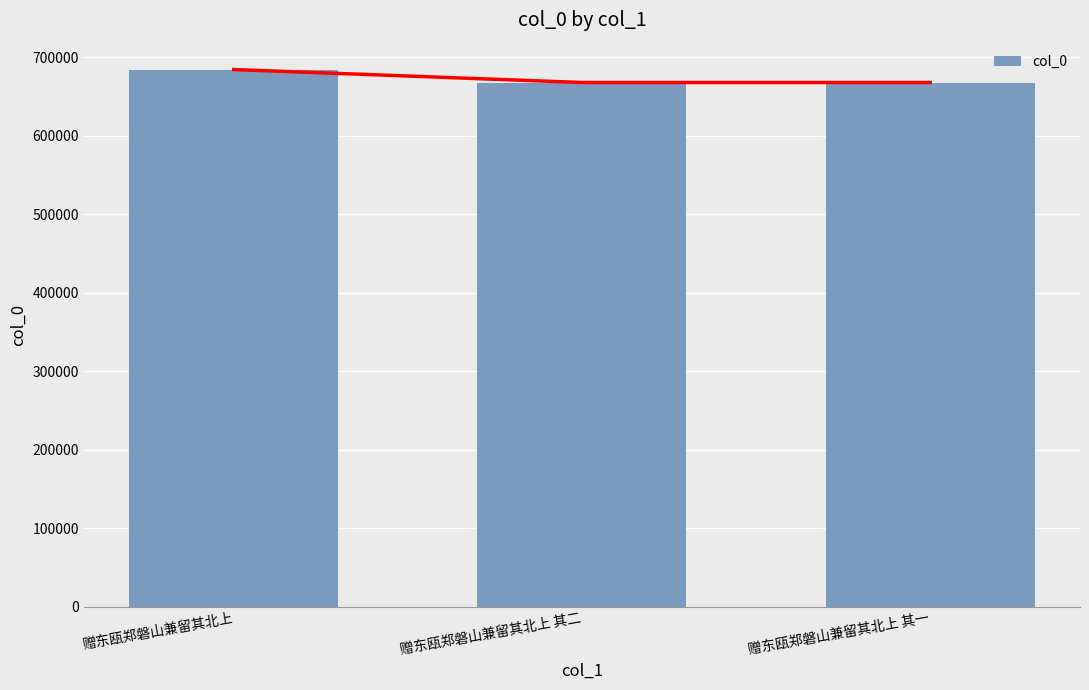

What is the change in value from 赠东瓯郑磐山兼留其北上 其二 to 赠东瓯郑磐山兼留其北上 其一?

-1